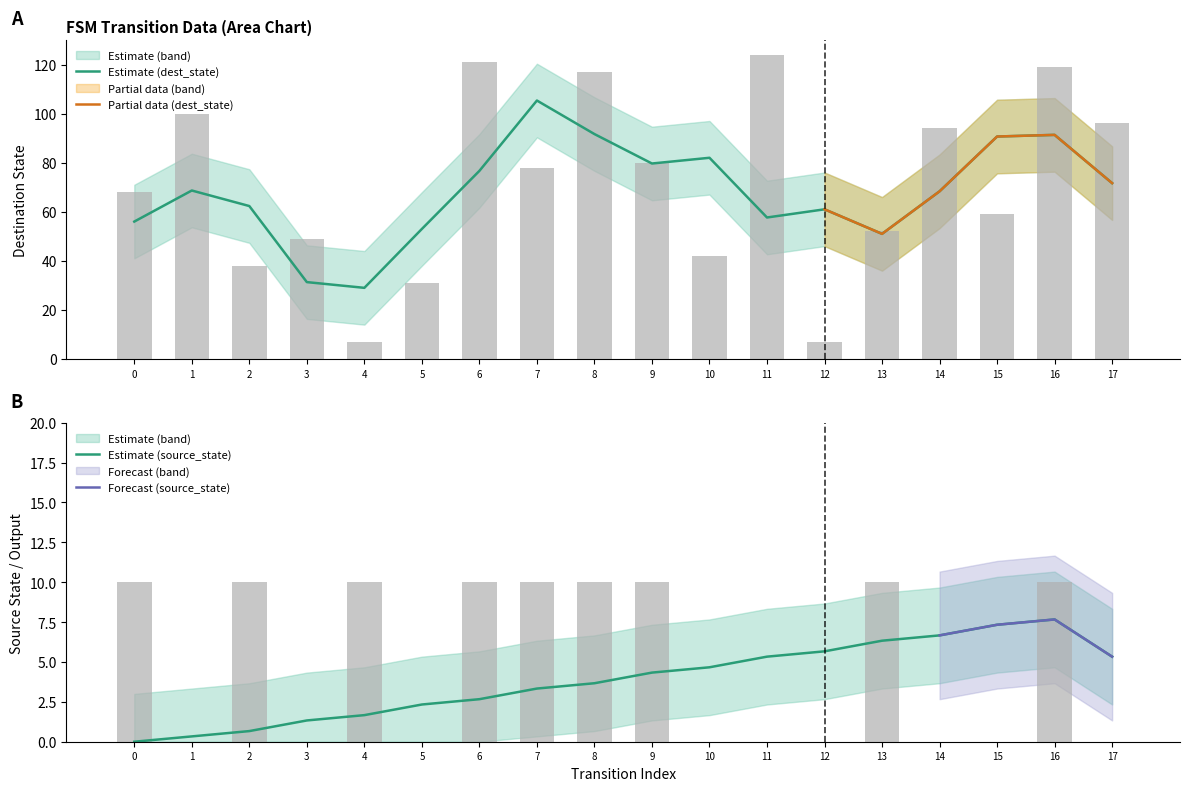

Between 14 and 4, which is larger?

14